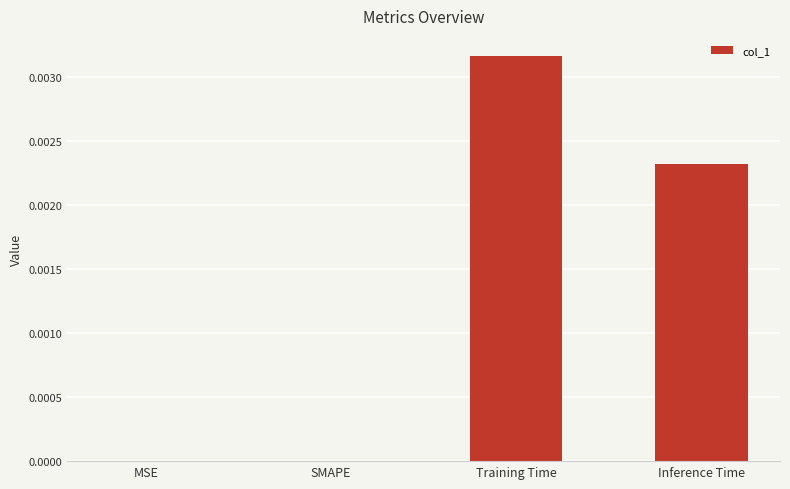

Is it true that the value at Inference Time is 0.0?

True